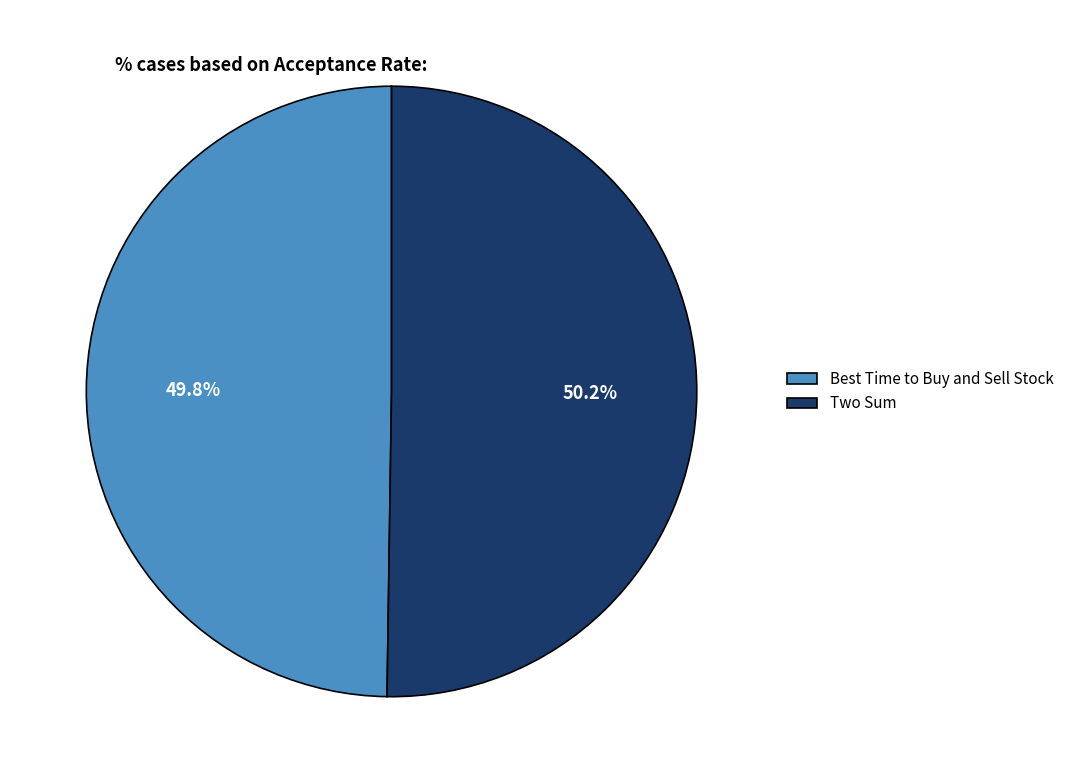

What is the total percentage of Two Sum and Best Time to Buy and Sell Stock?

100.0%